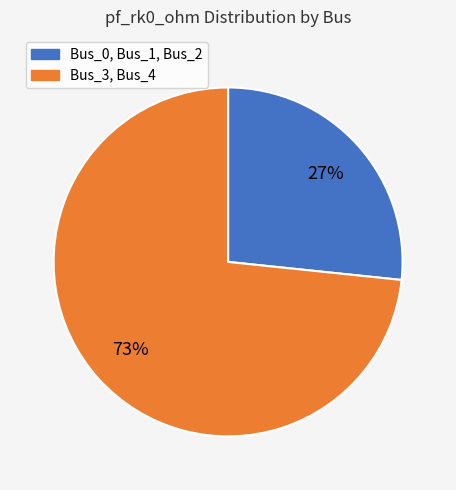

To the nearest percent, what is the average slice percentage?

50%